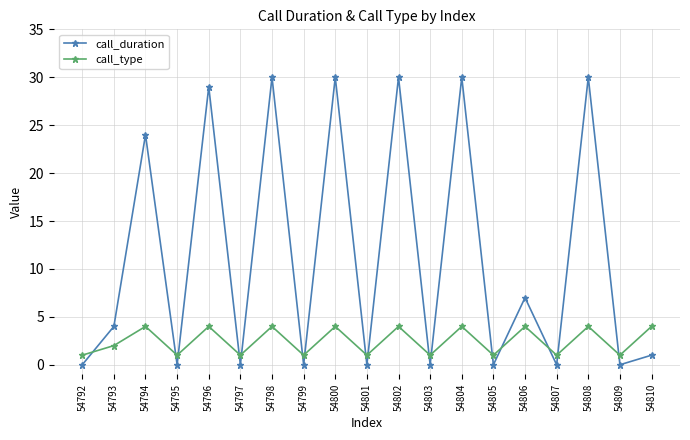

True or false: call_duration has a value of -19 at 54803.

False